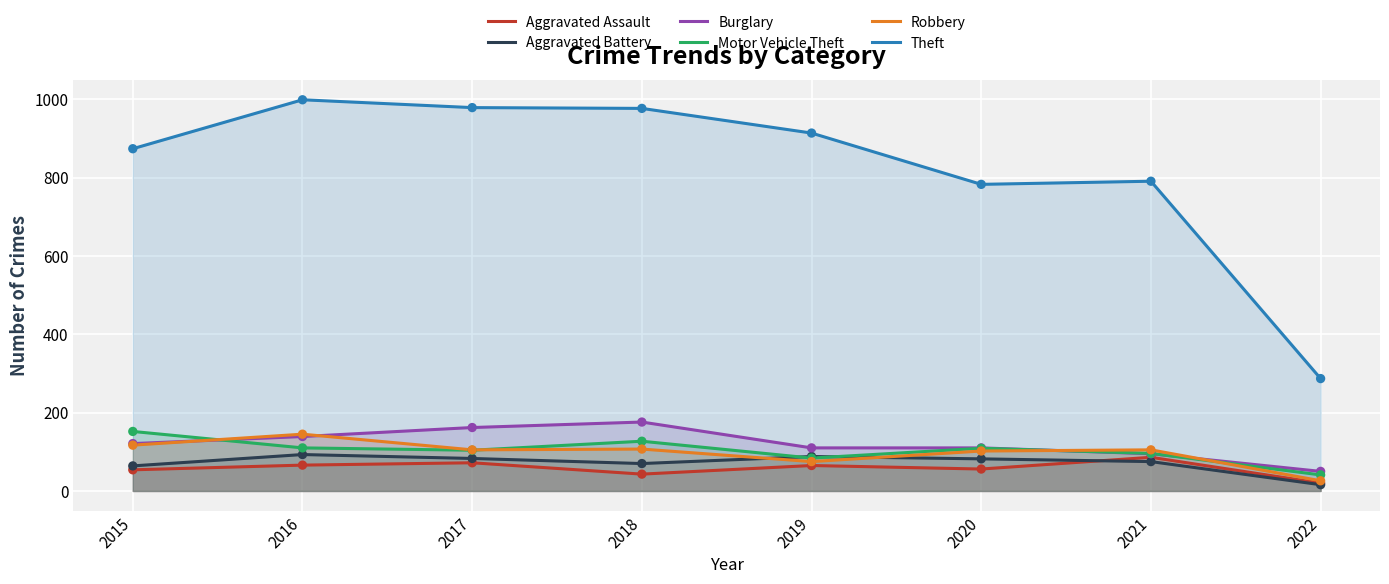

Which series has the largest Y range (max minus min)?

Theft